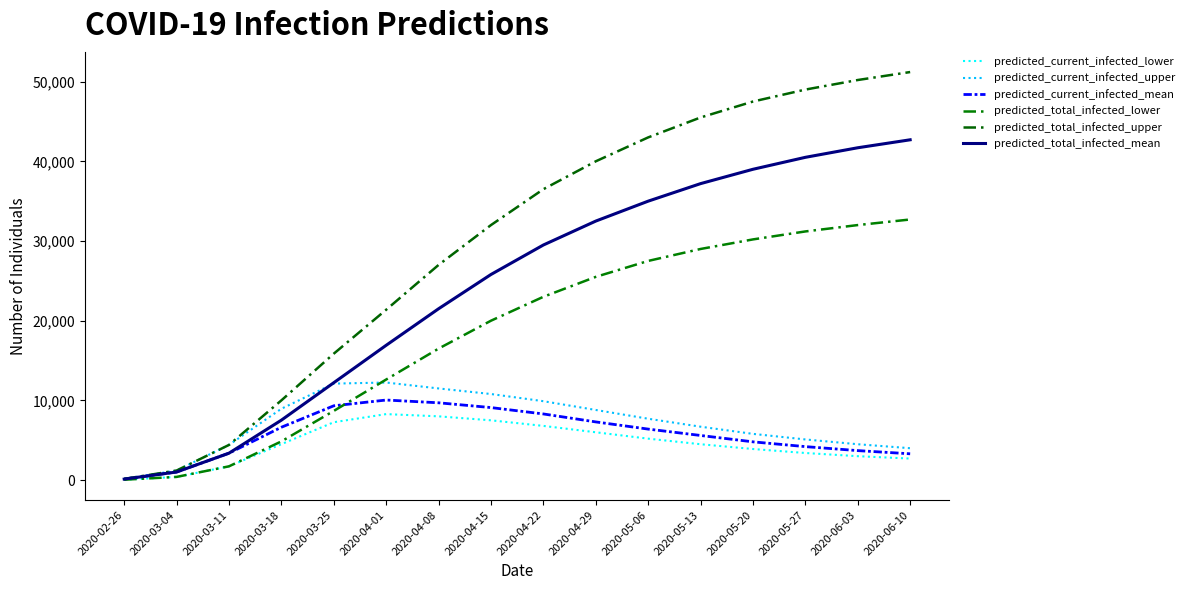

Where is predicted_total_infected_lower nearest to the value 16375?

2020-04-08